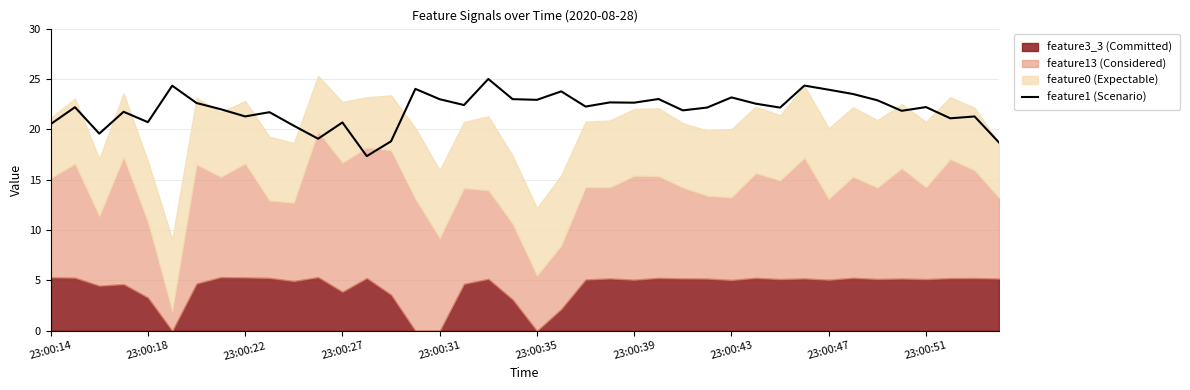

Is it true that feature1 (Scenario) equals 22.6 at 23:00:39?

True